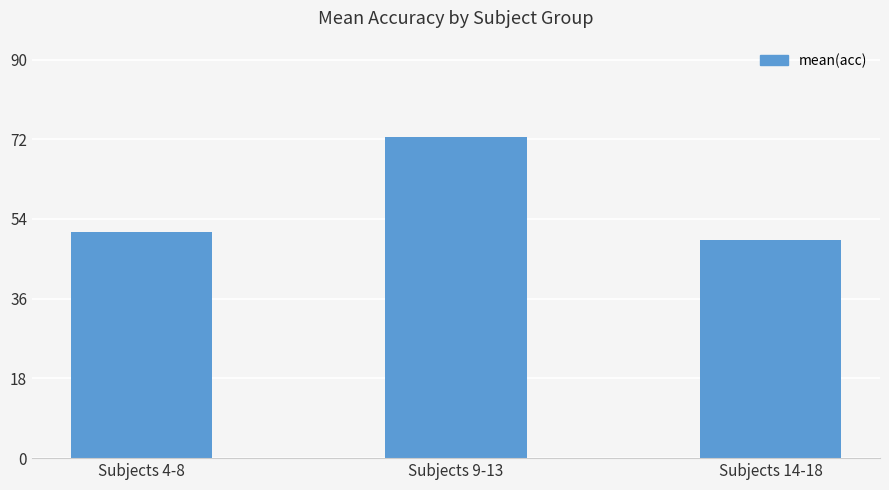

Between Subjects 9-13 and Subjects 4-8, which is larger?

Subjects 9-13